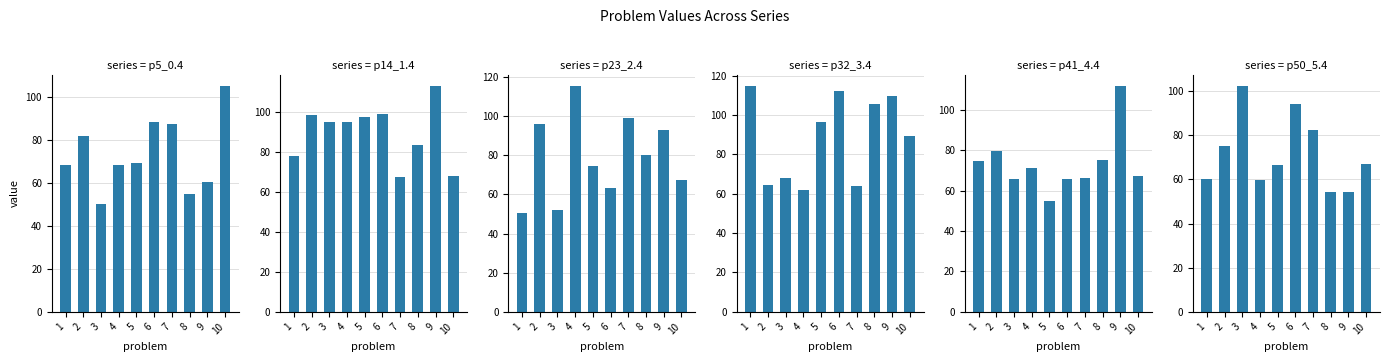

List the series in order of their peak value, lowest first.

p50_5.4, p5_0.4, p41_4.4, p14_1.4, p32_3.4, p23_2.4